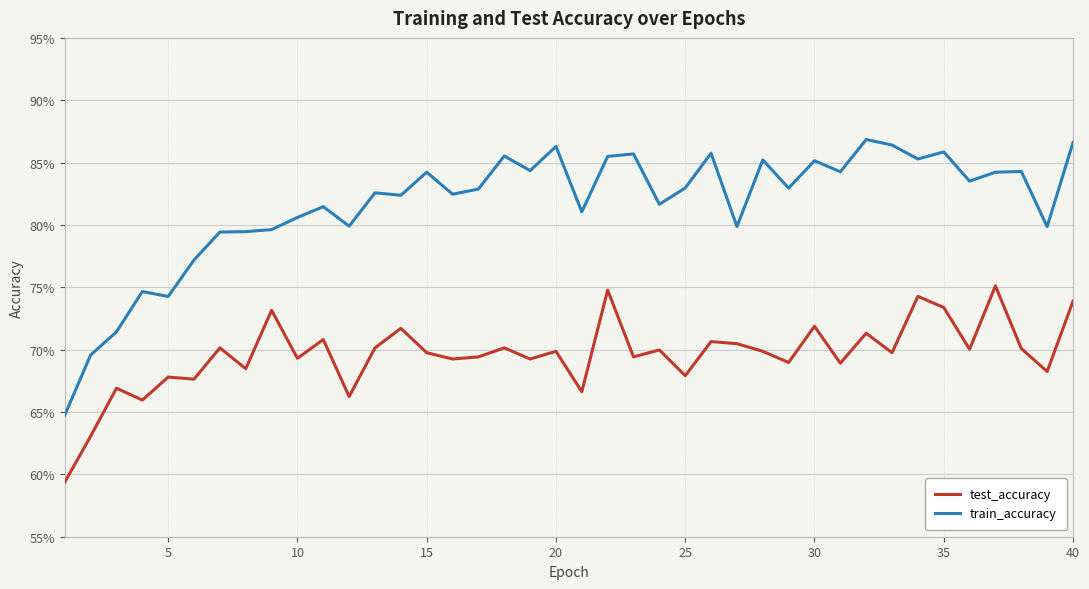

How many train_accuracy values are between 0 and 1?

40